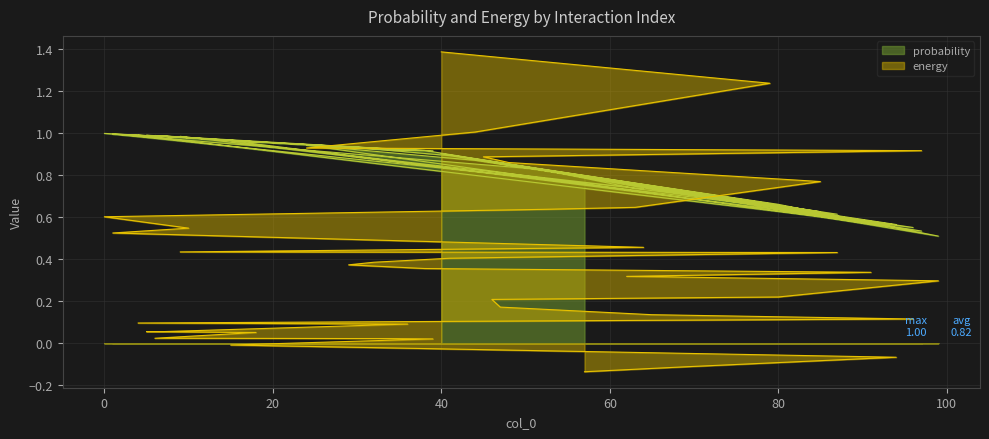

Which series has the widest spread of values?

energy